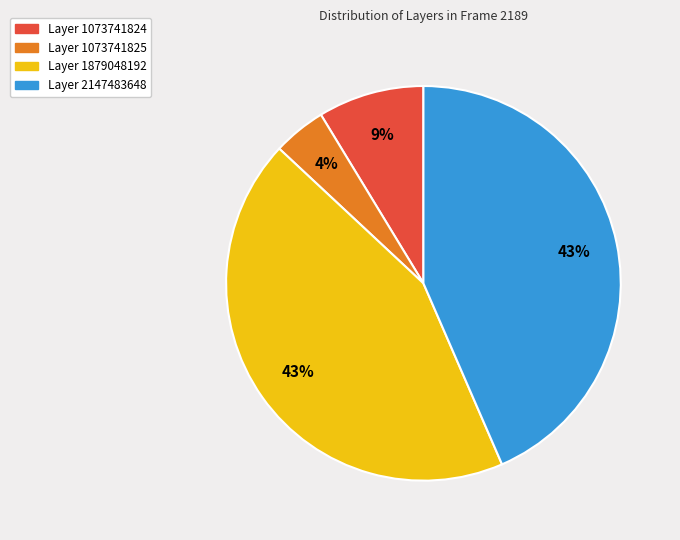

To the nearest percent, what is the average slice percentage?

25%